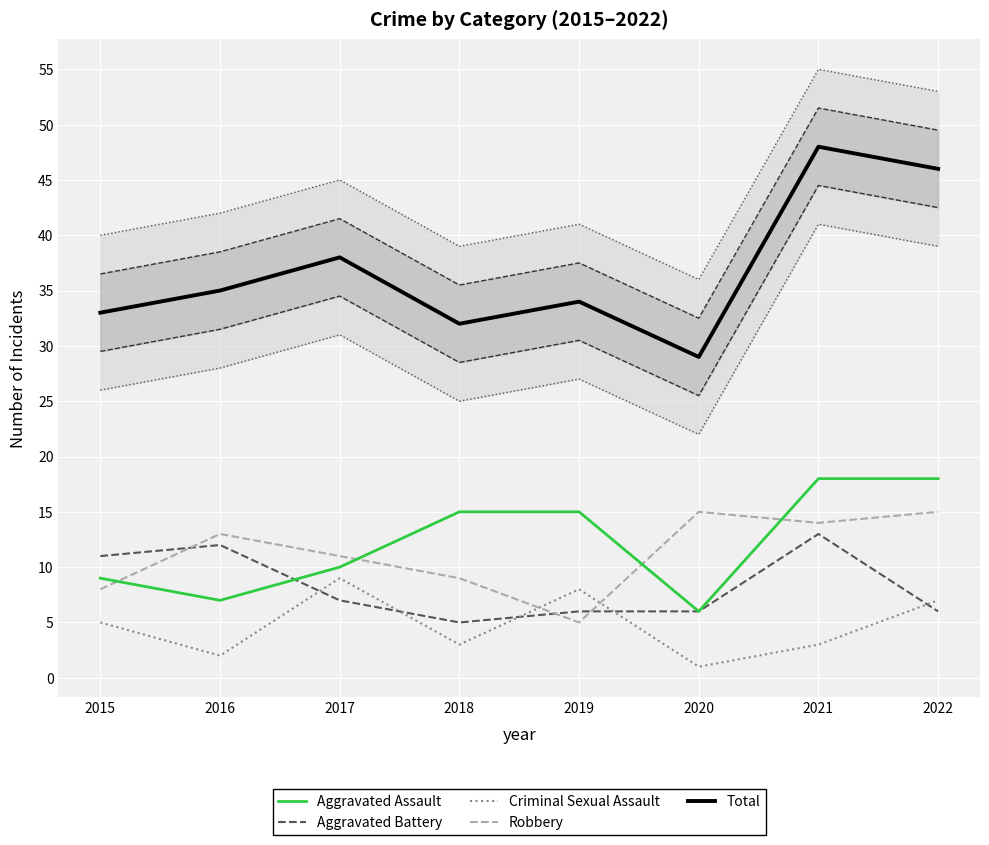

What is the sum of all Aggravated Battery values?

66